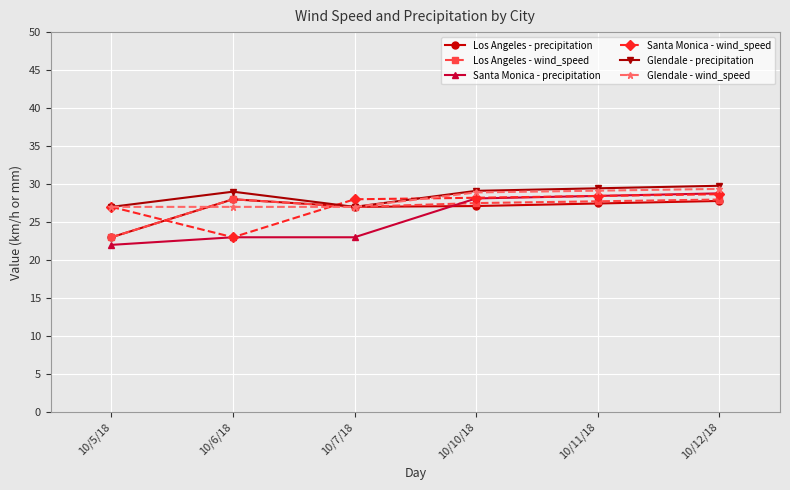

What is the label of the 1st point from the right?

10/12/18